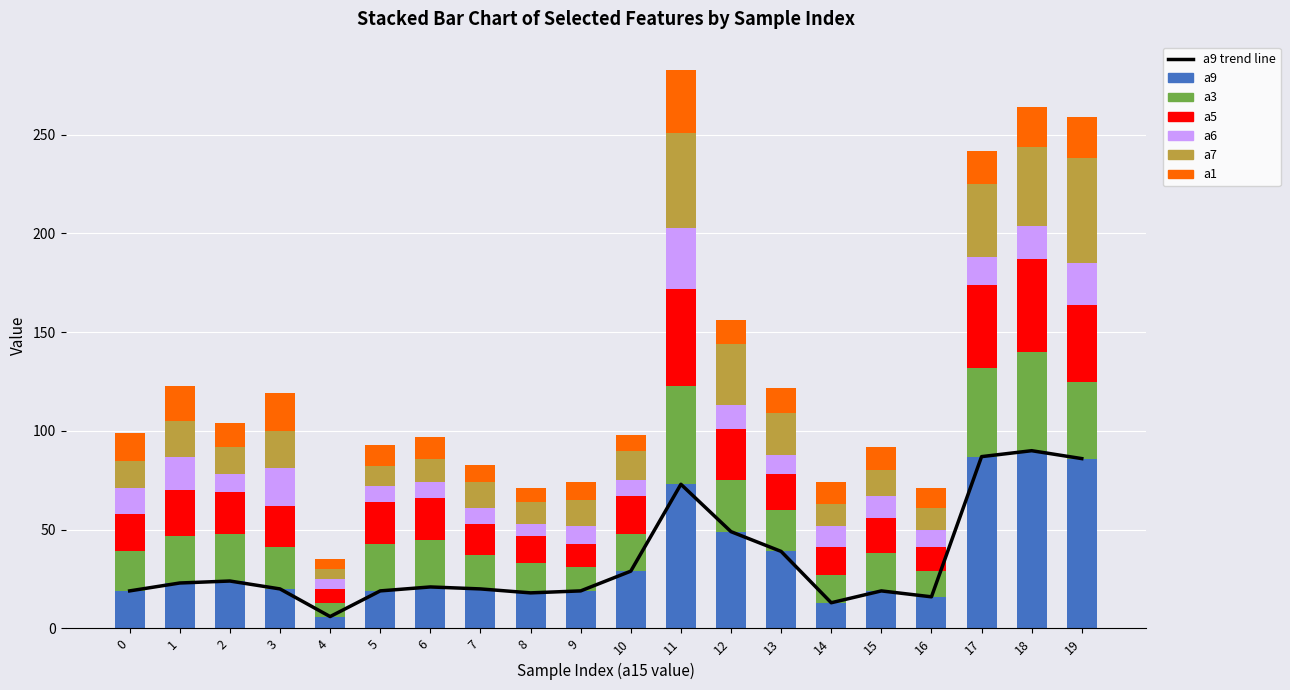

List the series in order of their peak value, lowest first.

a6, a1, a5, a3, a7, a9